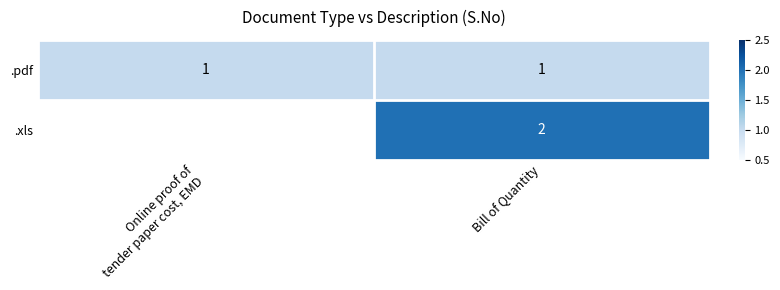

The .xls series shows 2 at Bill of Quantity. True or false?

True